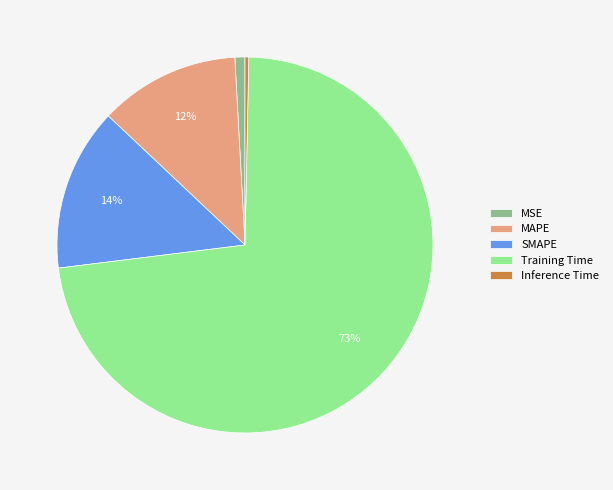

Which category has the smallest portion of the pie?

Inference Time